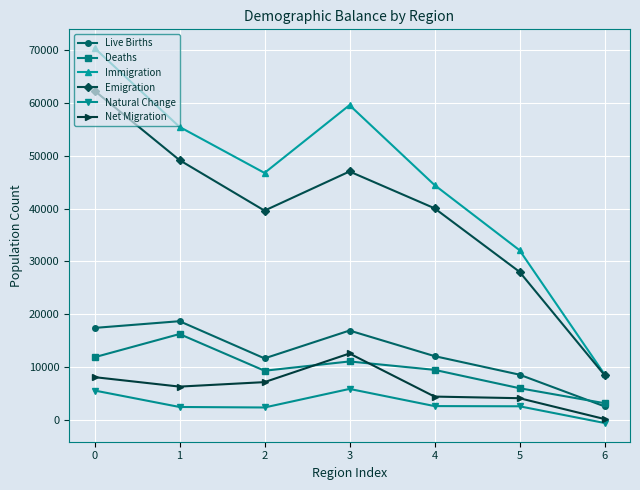

Does the chart have visible grid lines?

Yes